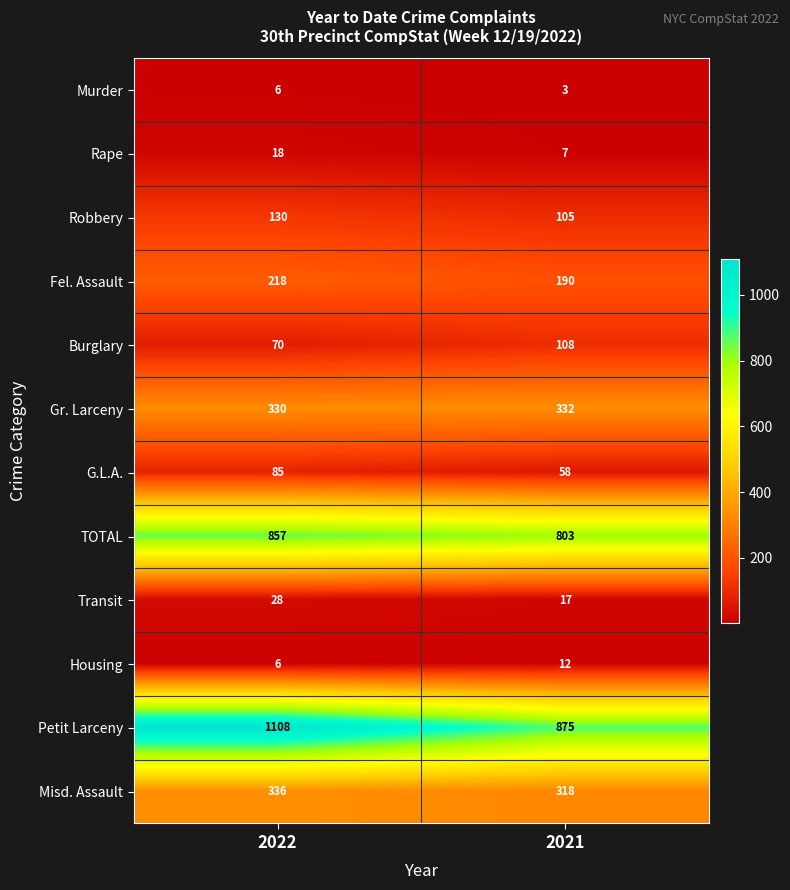

What is the difference between the highest and lowest values at 2021?

872